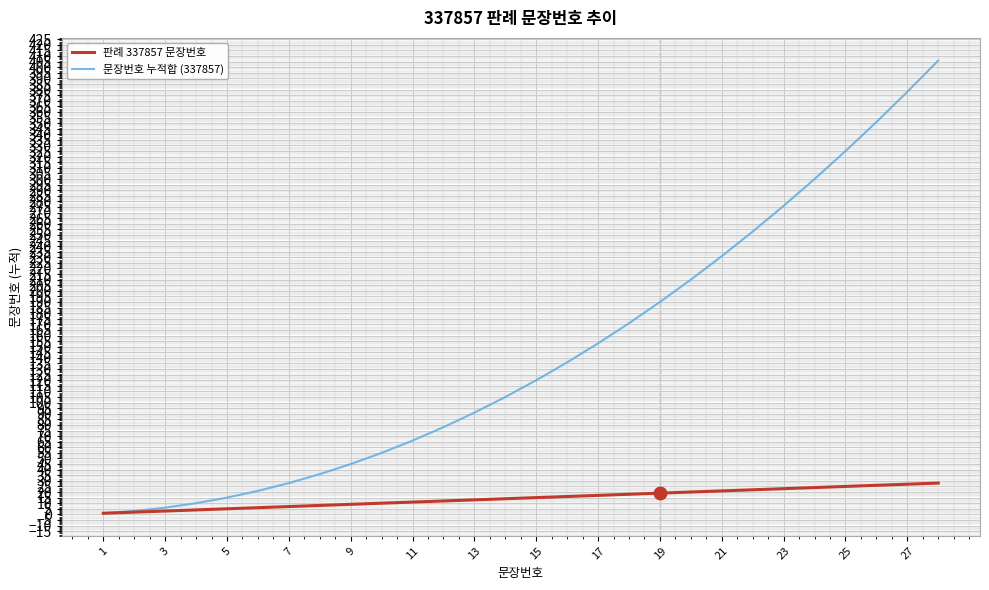

Which series has the widest spread of values?

문장번호 누적합 (337857)